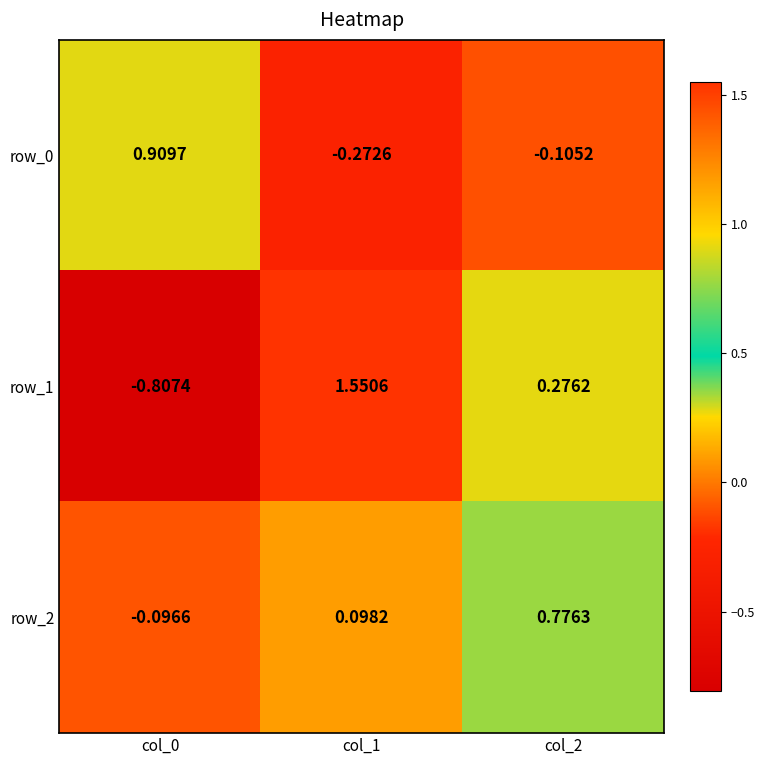

What is the sum of the row_1 values at col_0 and col_2?

-0.5